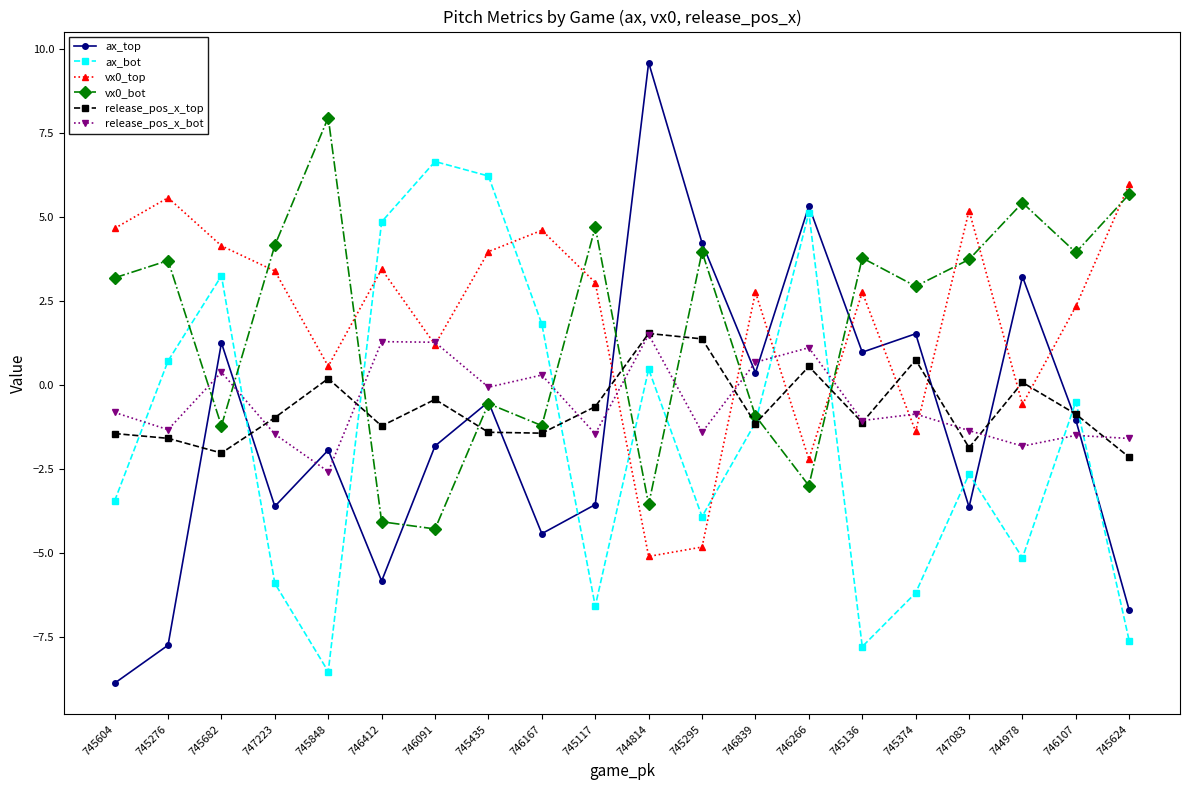

What is the difference between the ax_bot values at 745848 and 745682?

11.8